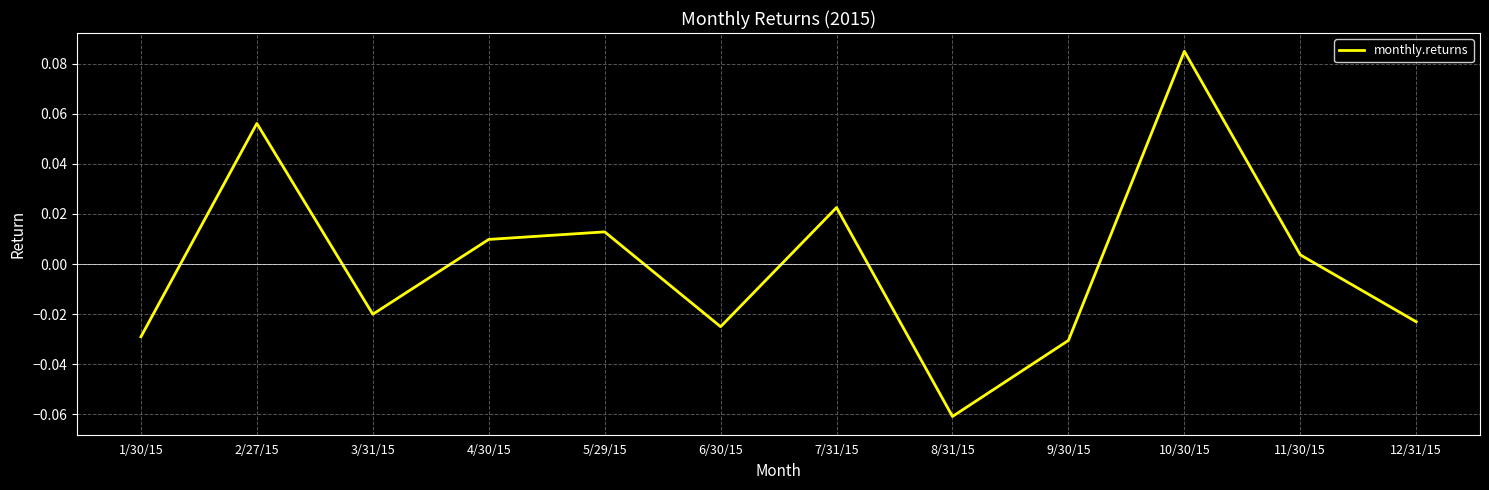

Does the chart have visible grid lines?

Yes